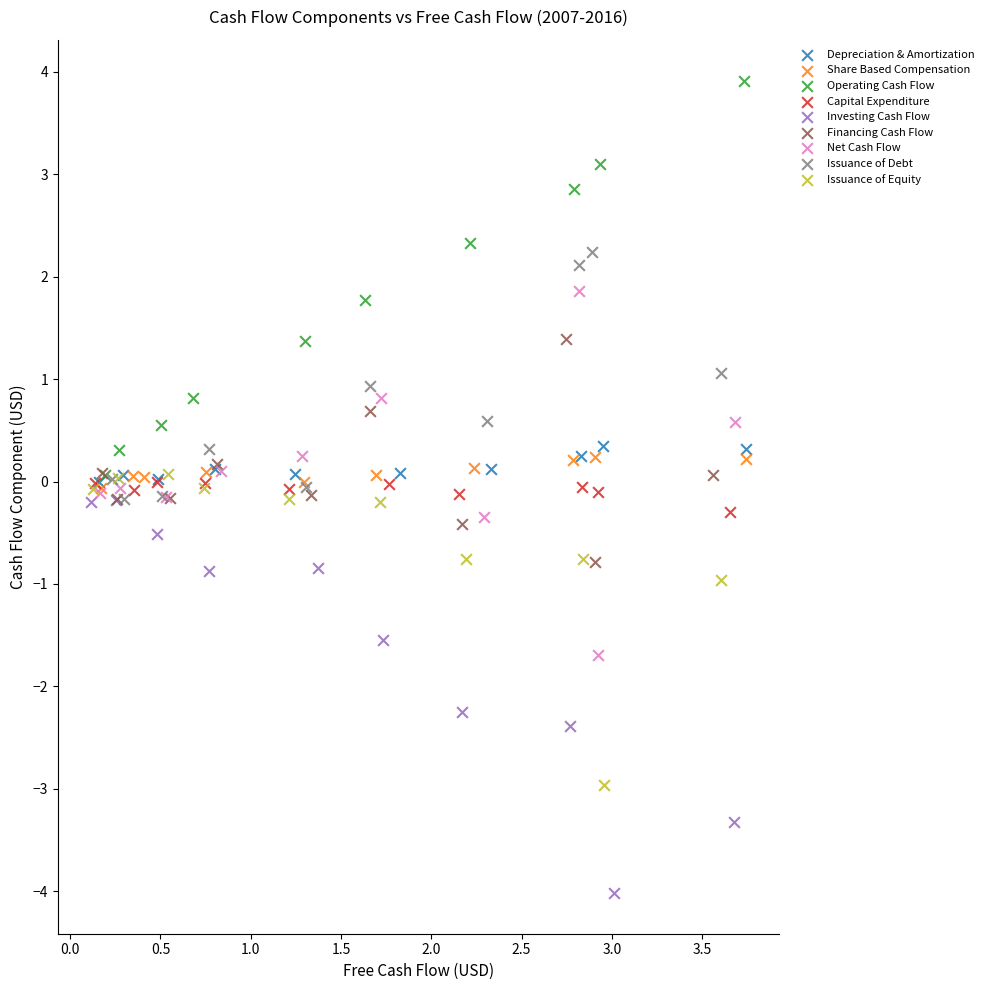

Which series reaches the maximum Y coordinate?

Operating Cash Flow